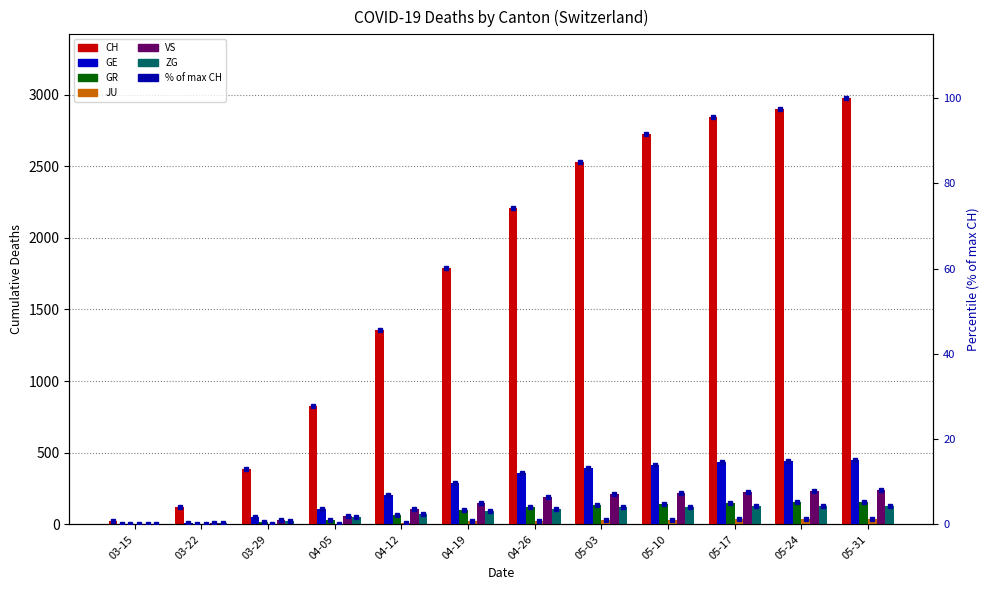

The JU series shows -21.2 at 03-29. True or false?

False